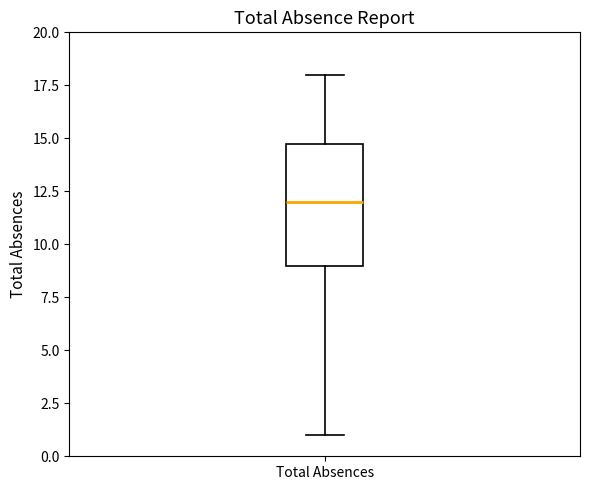

Where does the median line of the box for Total Absences sit on the y-axis? The values are not printed on the chart, so give them approximately, as read against the axis.

12